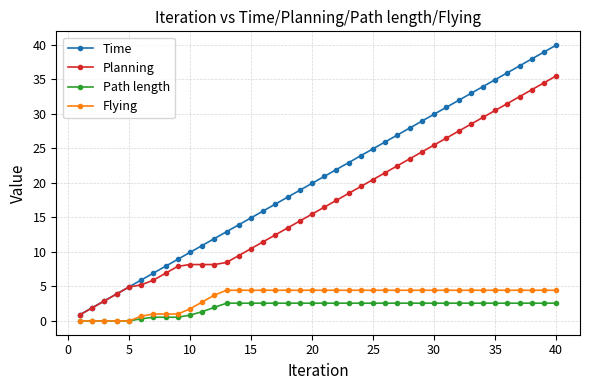

What is the difference between the second highest and second lowest values in the Planning series?

32.6